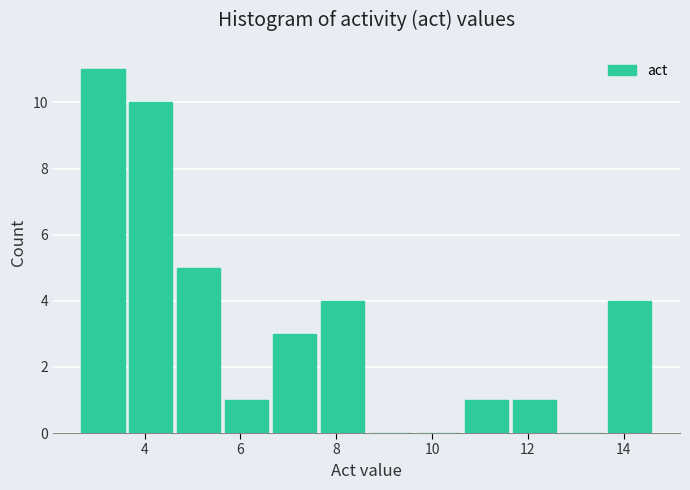

Over which range of the x-axis is the bar tallest?

2.6 to 3.6